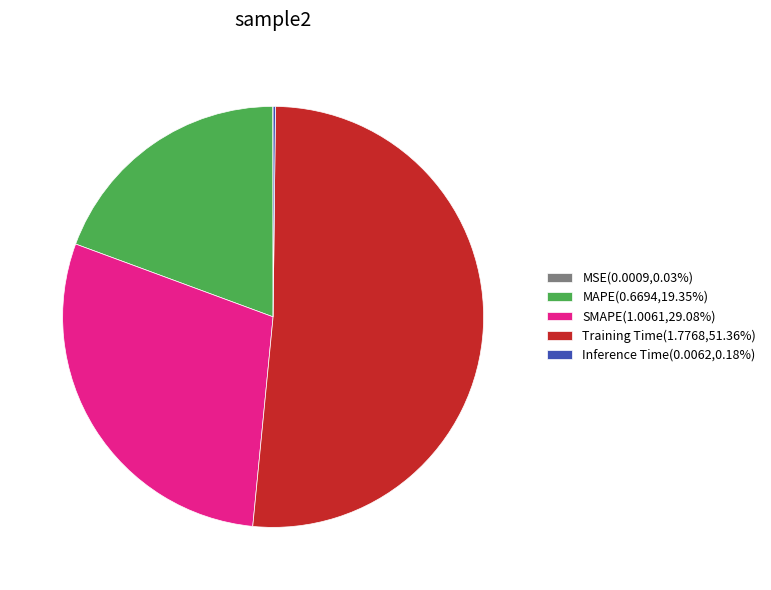

Does any single category account for the majority?

Yes